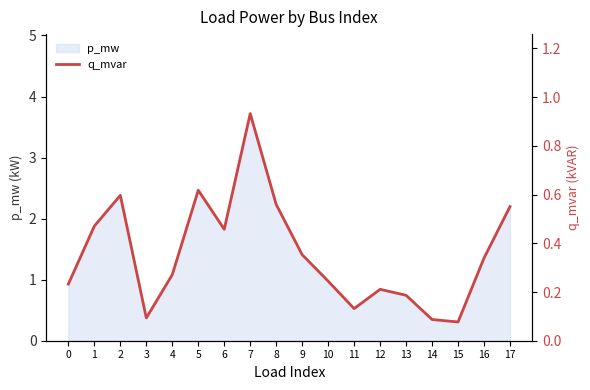

At which label does p_mw reach its peak?

7